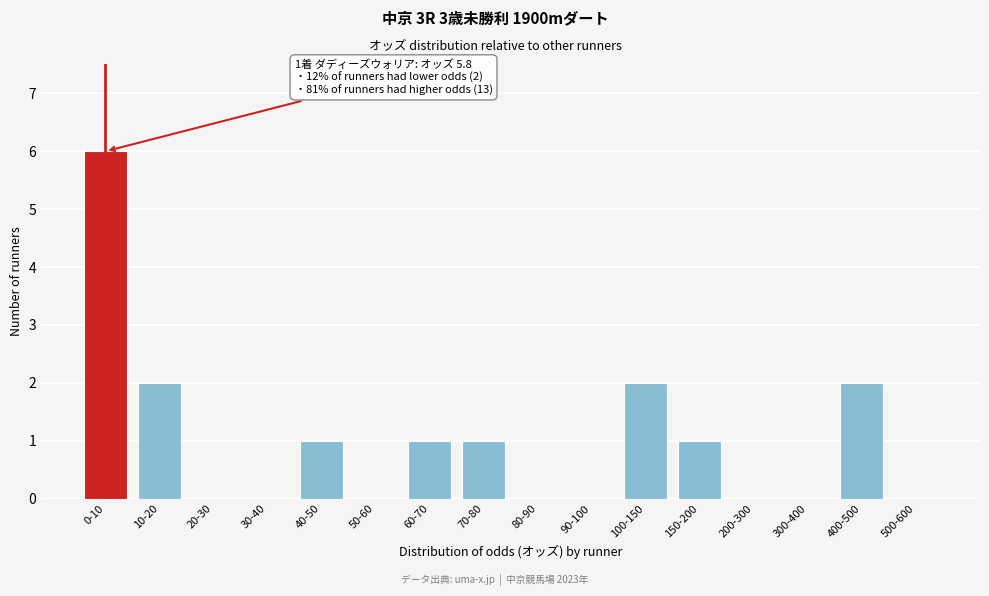

Reading left to right, what are all the values shown in this chart?

0-10=6	10-20=2	20-30=0	30-40=0	40-50=1	50-60=0	60-70=1	70-80=1	80-90=0	90-100=0	100-150=2	150-200=1	200-300=0	300-400=0	400-500=2	500-600=0